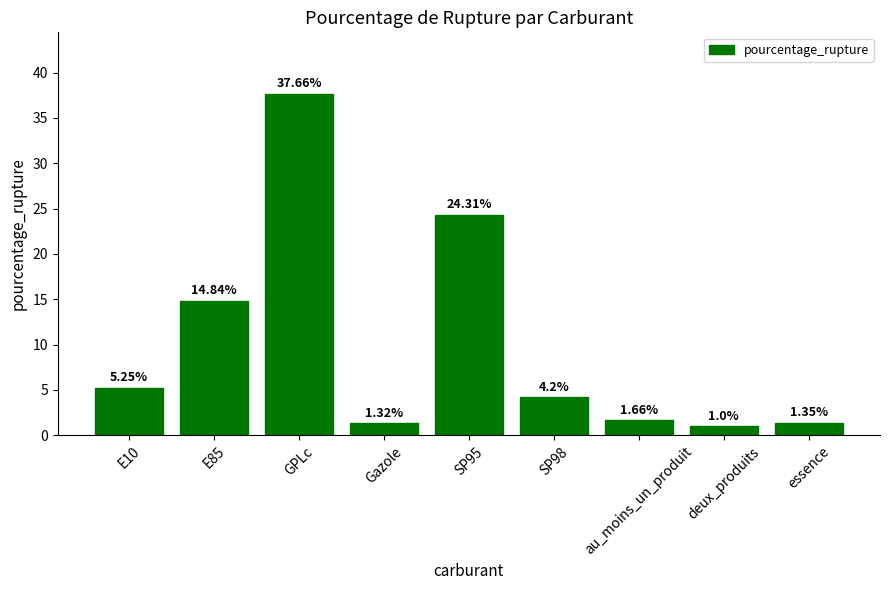

List the labels in order of value, smallest first.

deux_produits, Gazole, essence, au_moins_un_produit, SP98, E10, E85, SP95, GPLc